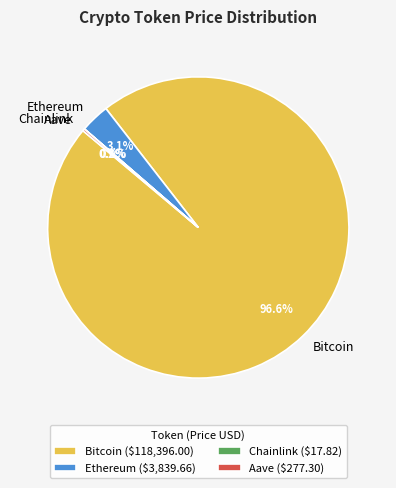

What is the majority slice?

Bitcoin